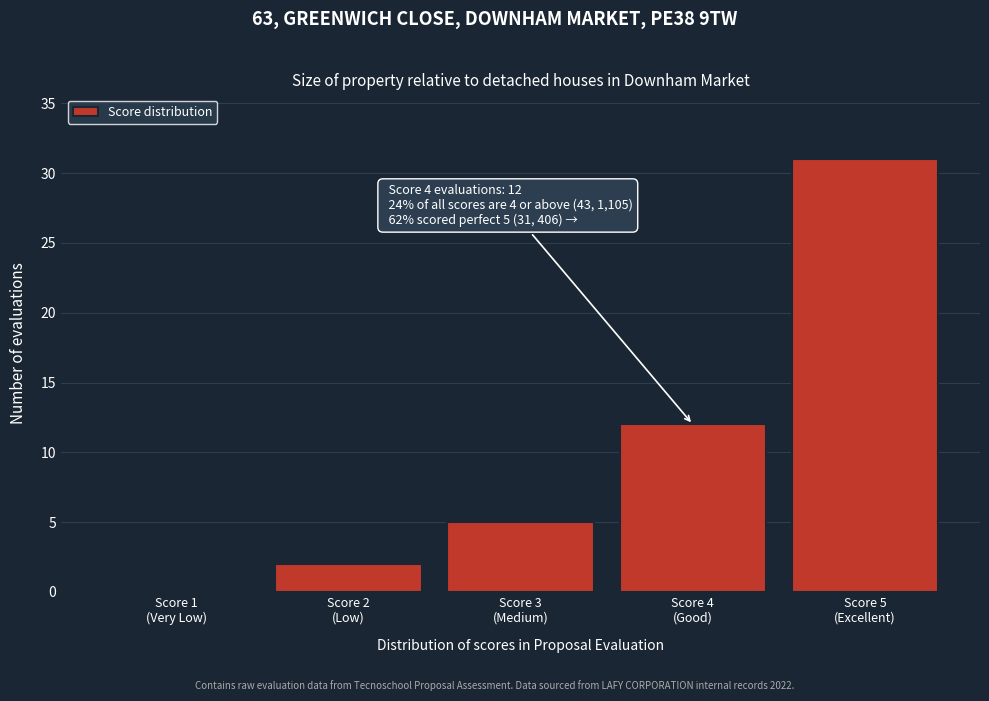

What is the maximum value shown in the chart?

31